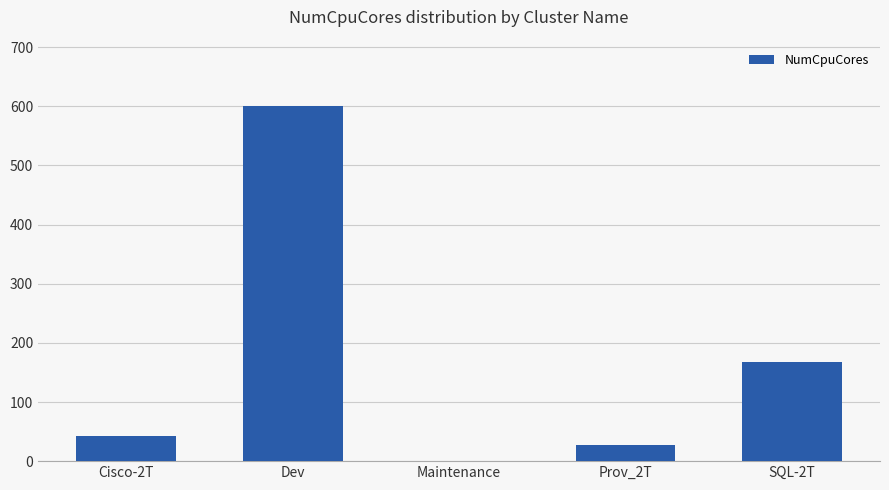

Reading left to right, what are all the values shown in this chart?

42	600	0	28	168